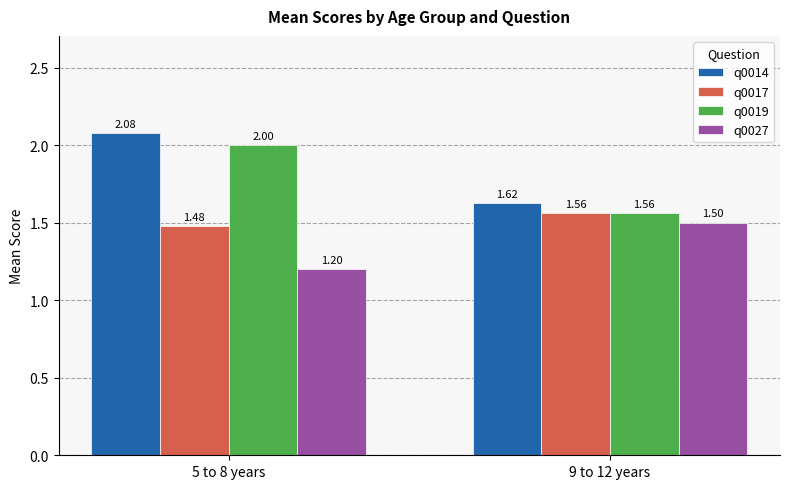

What is the label of the 2nd bar from the left?

9 to 12 years